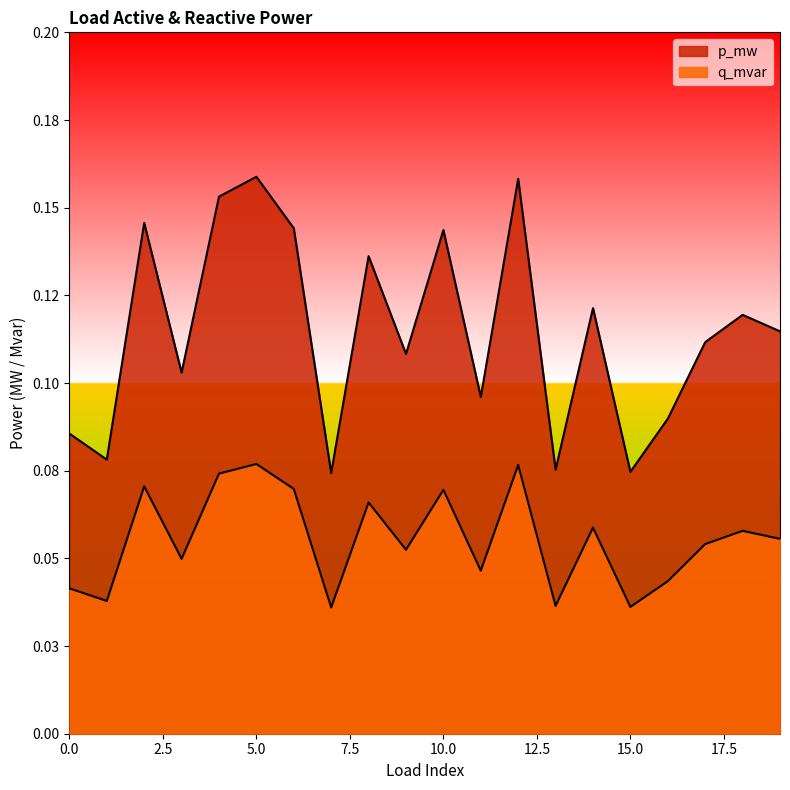

What is the value of the p_mw point at the 10th from the left?

0.1